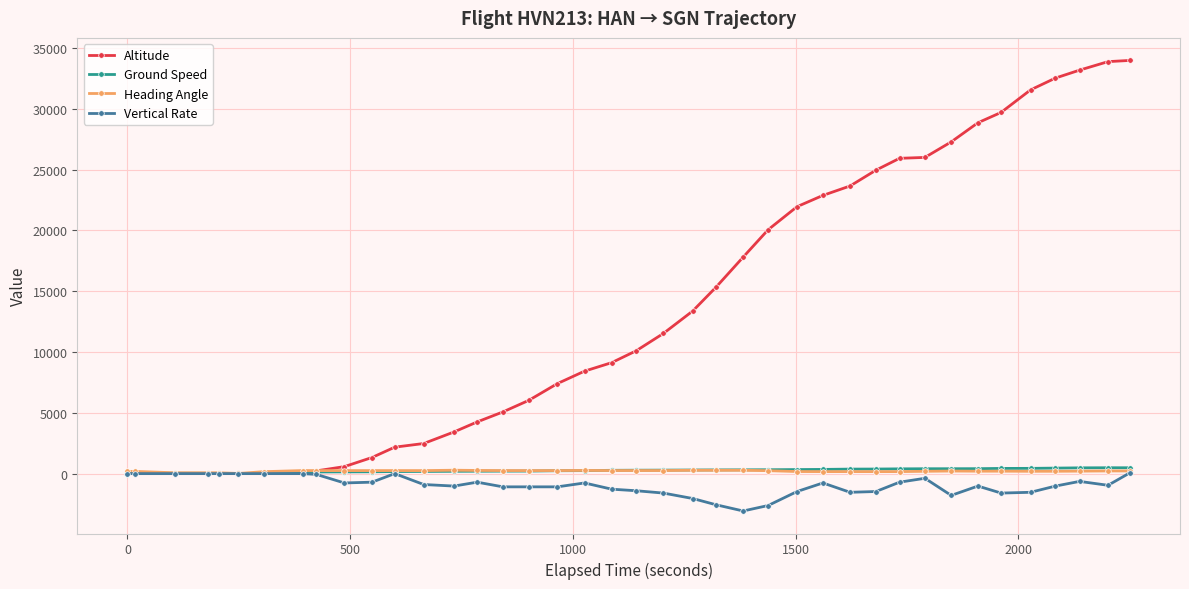

Which series has the largest total across all categories?

Altitude